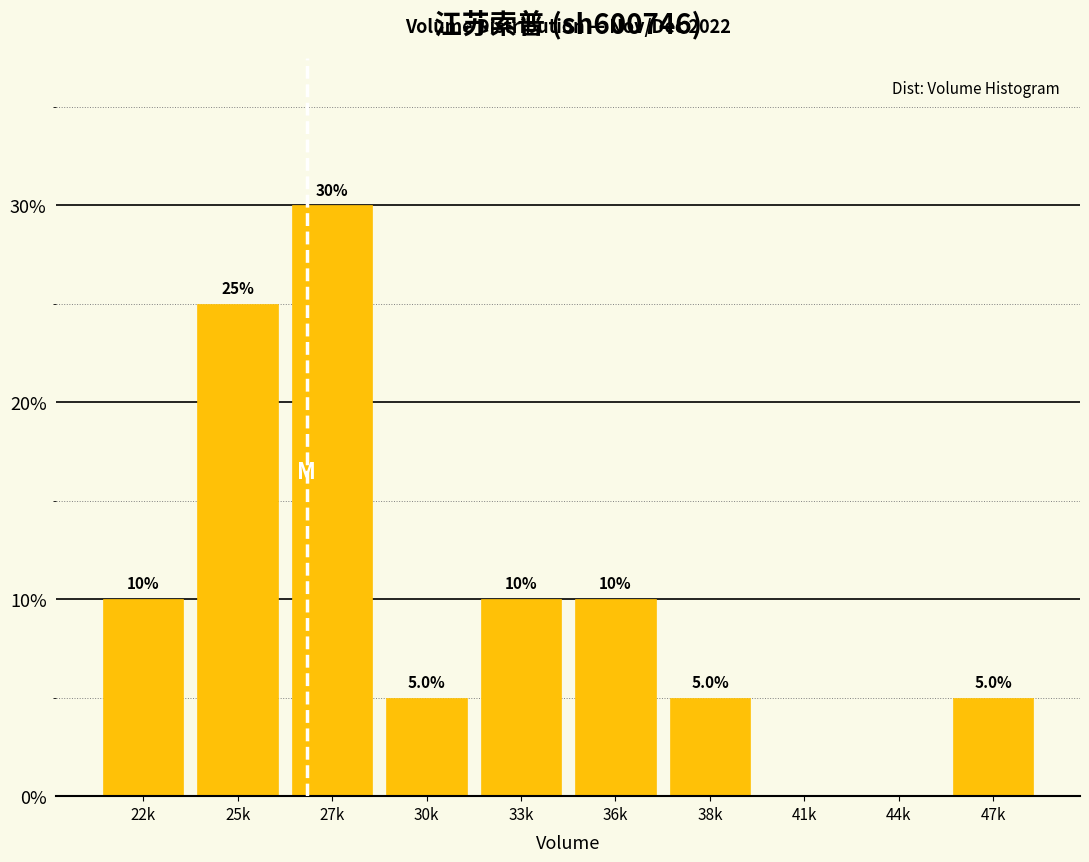

Reading left to right, what are all the values shown in this chart?

22k=10	25k=25	27k=30	30k=5	33k=10	36k=10	38k=5	41k=0	44k=0	47k=5